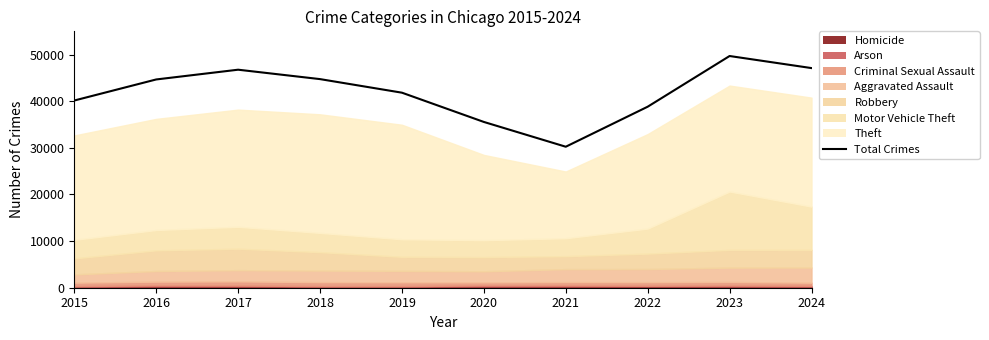

Reading left to right, what are all the values shown in this chart?

2015=40159	2016=44676	2017=46769	2018=44751	2019=41839	2020=35563	2021=30246	2022=38830	2023=49705	2024=47116